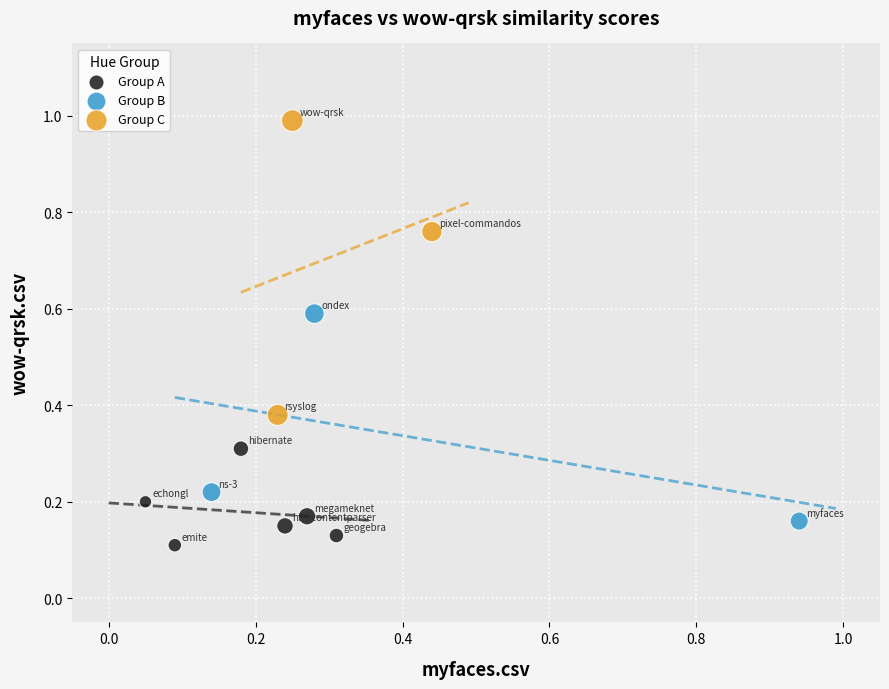

Which series reaches the minimum Y coordinate?

Group A